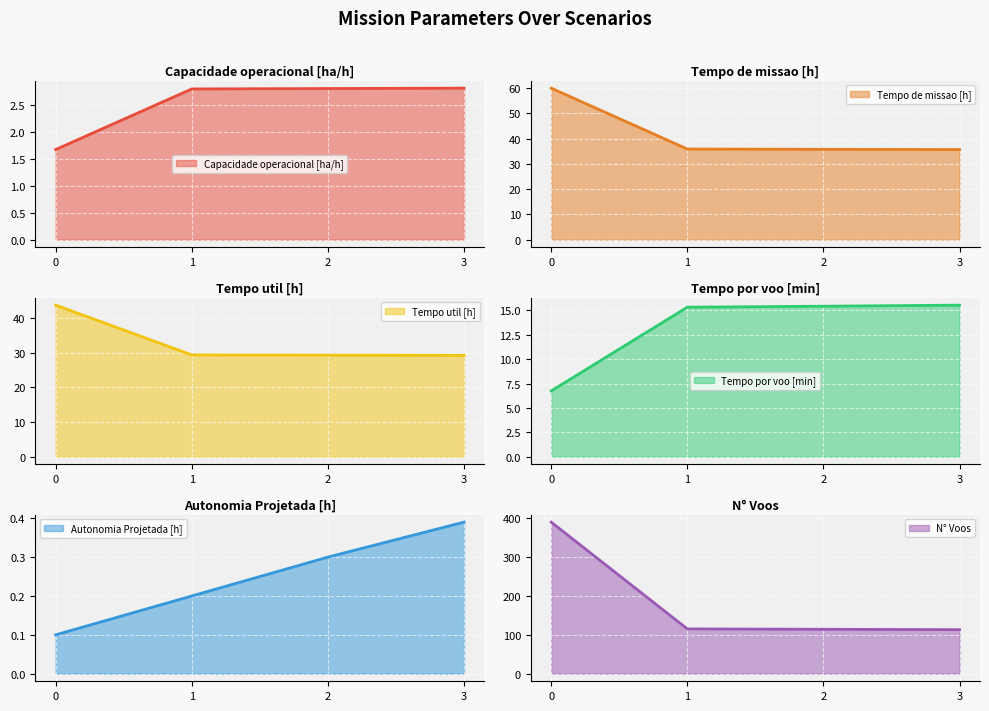

At which label is Tempo de missao [h] closest to 47?

1